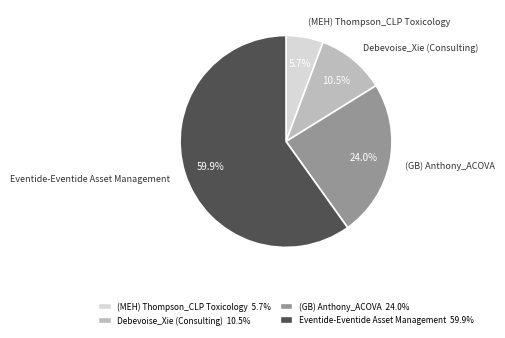

Do (MEH) Thompson_CLP Toxicology and (GB) Anthony_ACOVA together represent more than half of the pie?

No